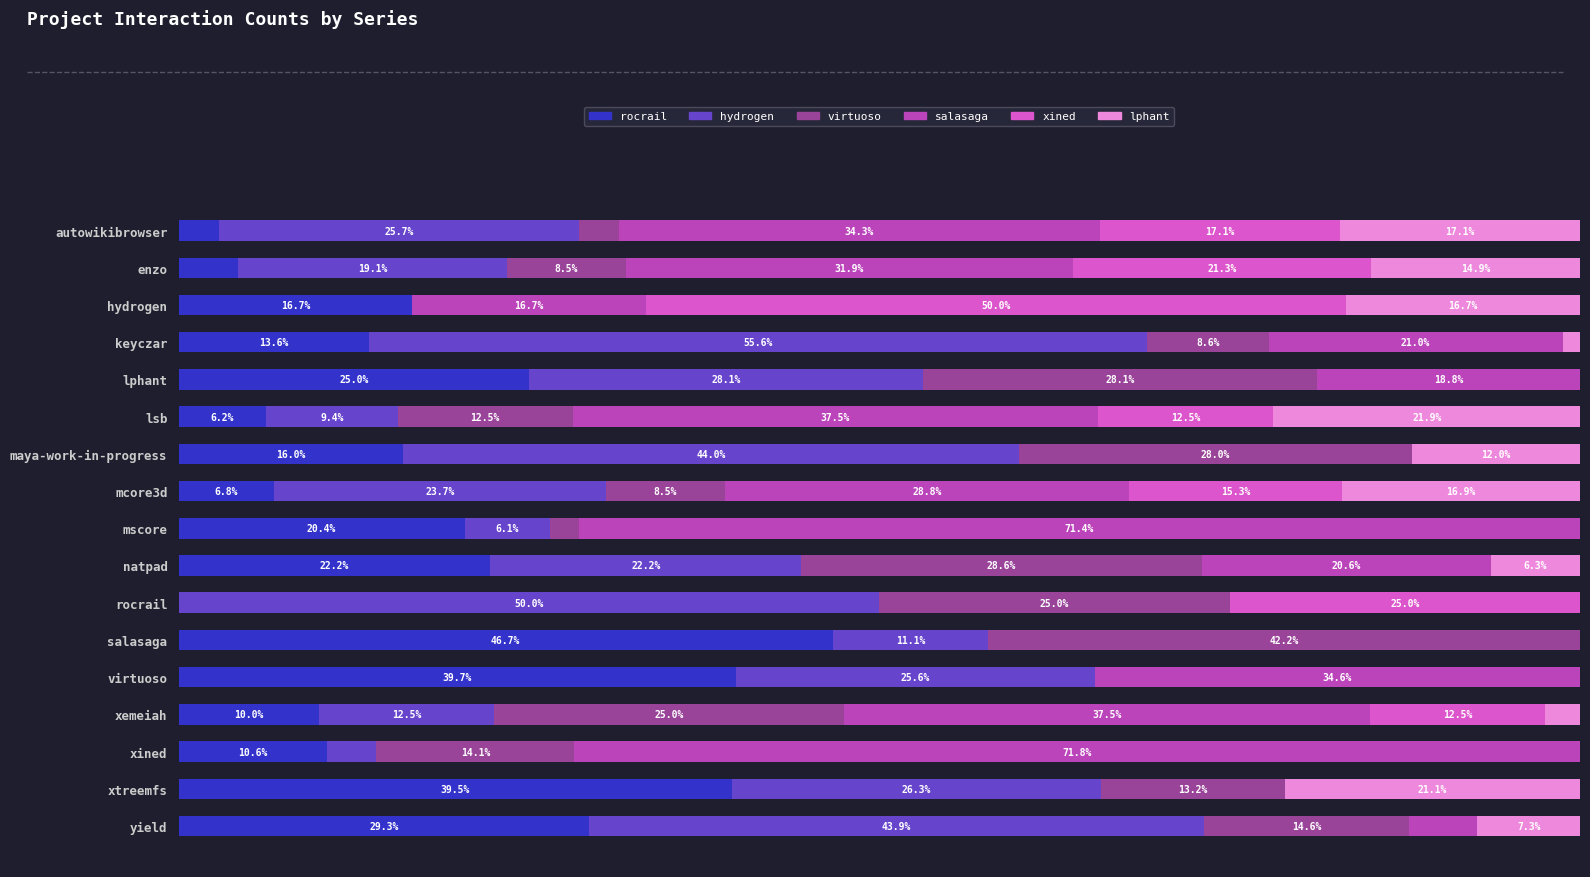

Which category has the highest value in the rocrail series?

salasaga